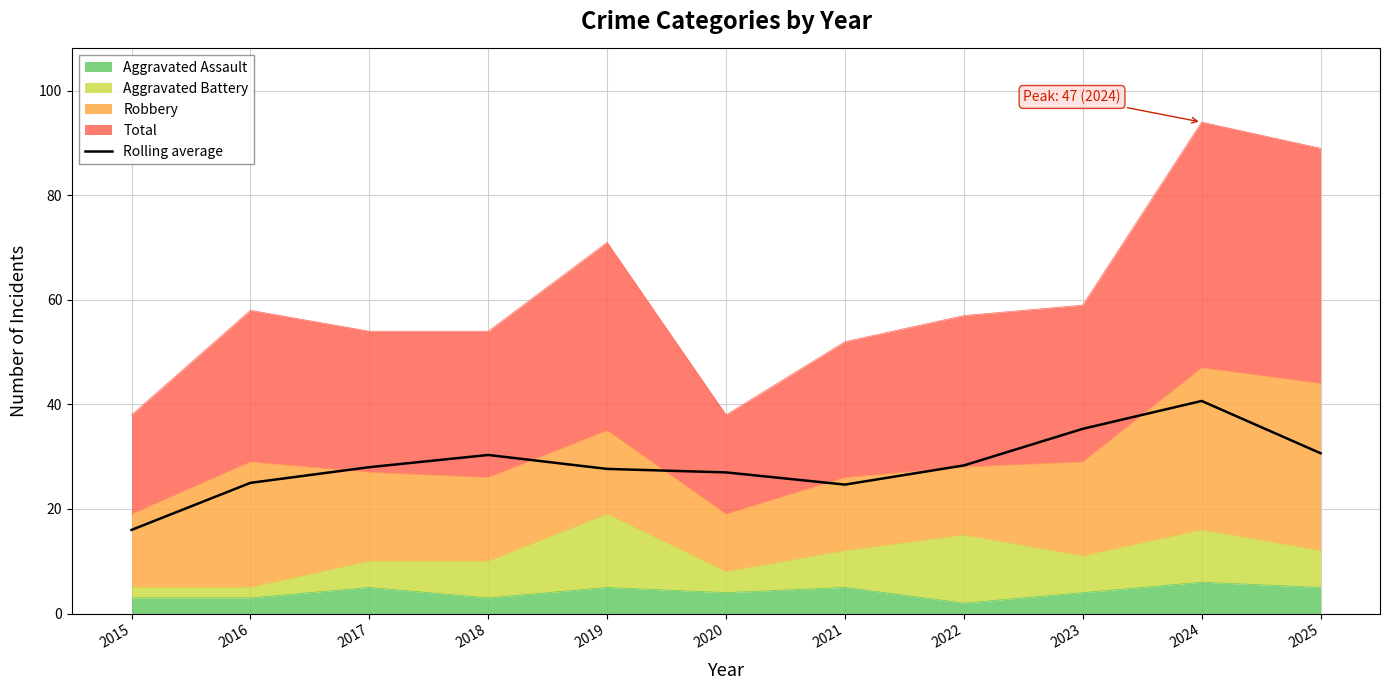

Reading left to right, transcribe all the data shown in this chart.

2015=16.0	2016=25.0	2017=28.0	2018=30.3	2019=27.7	2020=27.0	2021=24.7	2022=28.3	2023=35.3	2024=40.7	2025=30.7